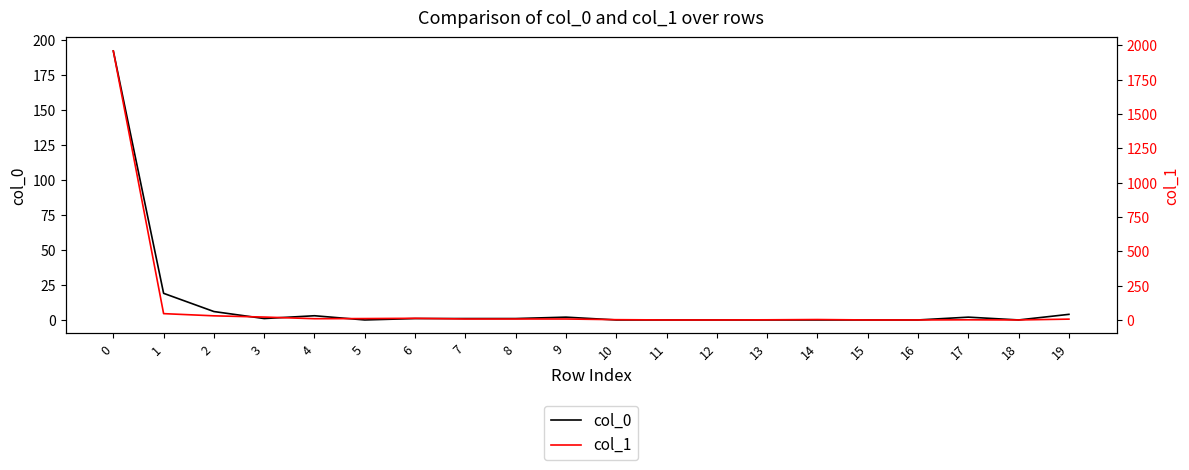

Reading left to right, extract all data points from this chart.

col_0: 192	19	6	1	3	0	1	1	1	2	0	0	0	0	0	0	0	2	0	4
col_1: 1959	46	30	21	9	10	12	7	7	7	2	0	0	1	3	0	0	1	0	6